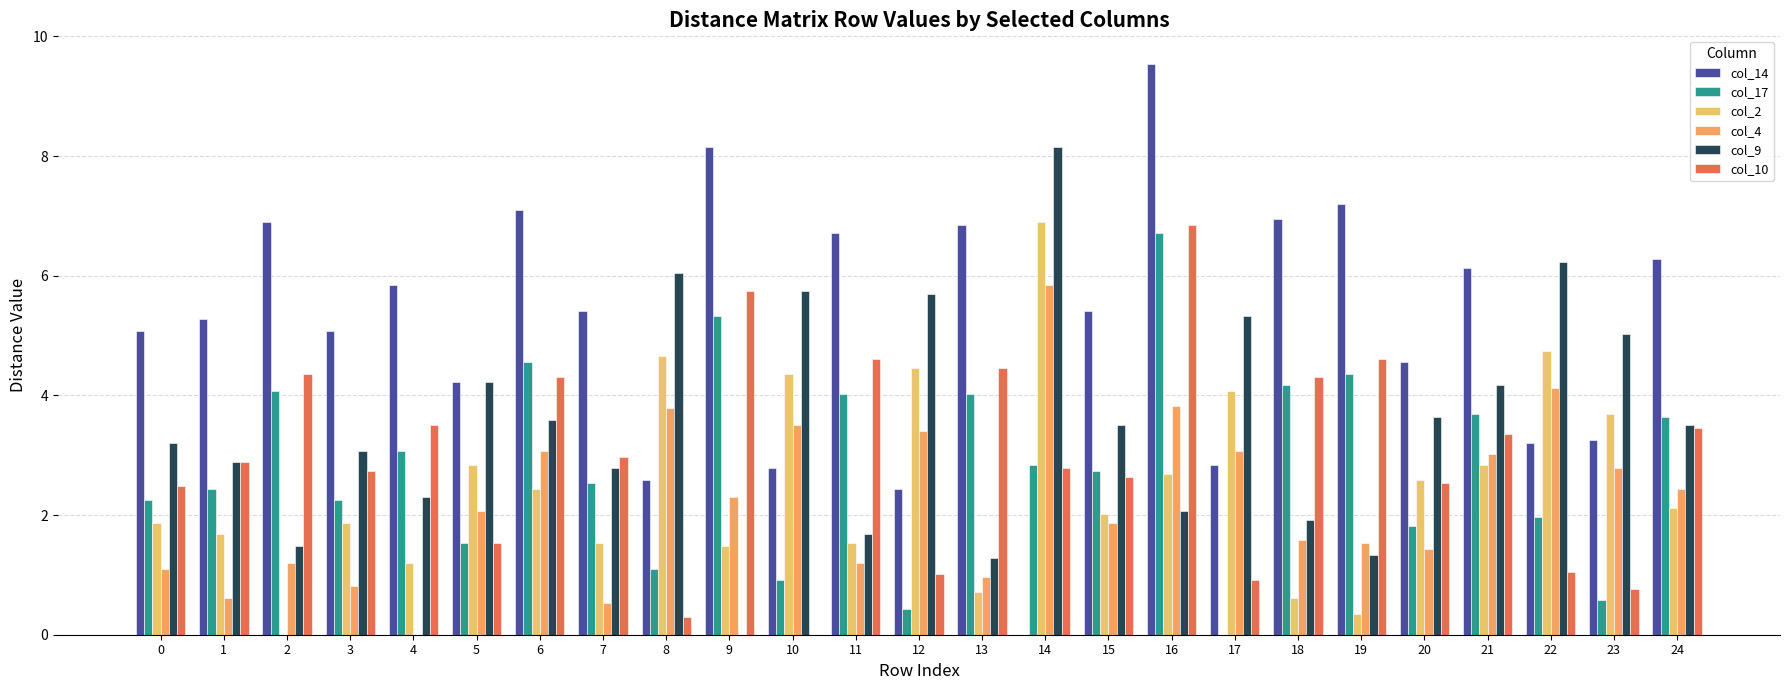

What is the total value across all series at 13?

18.3